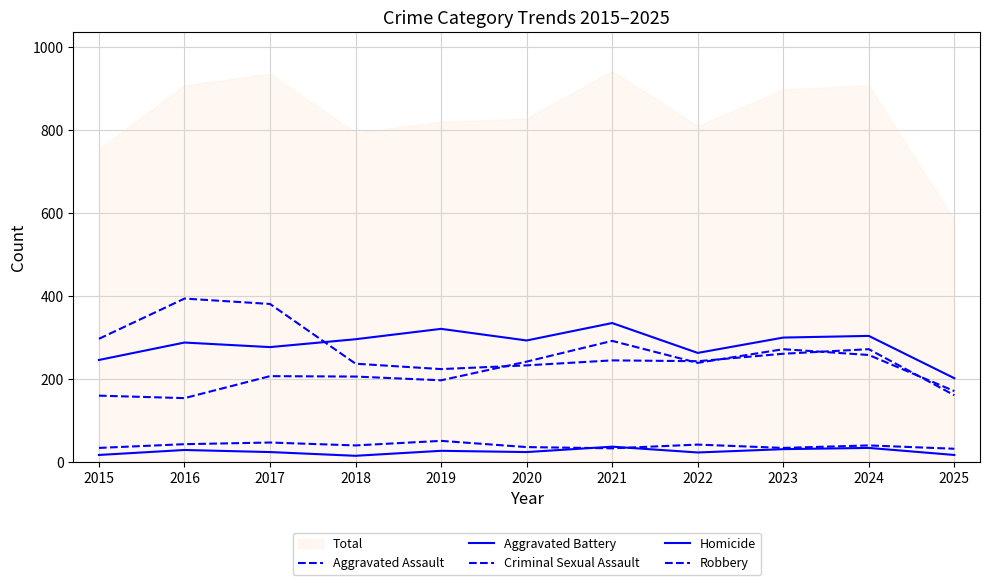

List the labels in order of Aggravated Battery value, largest first.

2021, 2019, 2024, 2023, 2018, 2020, 2016, 2017, 2022, 2015, 2025